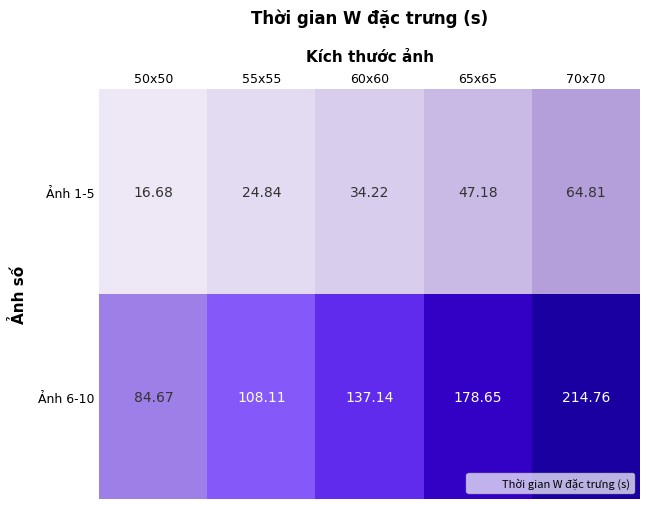

Which series changed the most between 65x65 and 70x70?

Ảnh 6-10